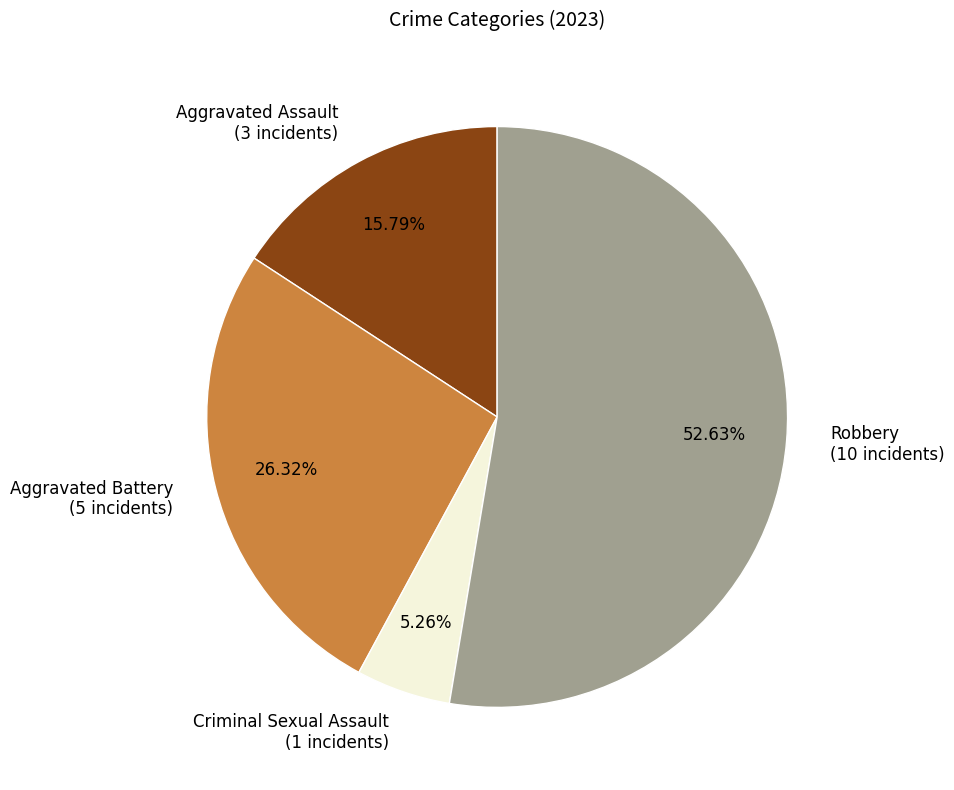

Combined, what portion of the pie is Criminal Sexual Assault and Aggravated Assault?

21.1%